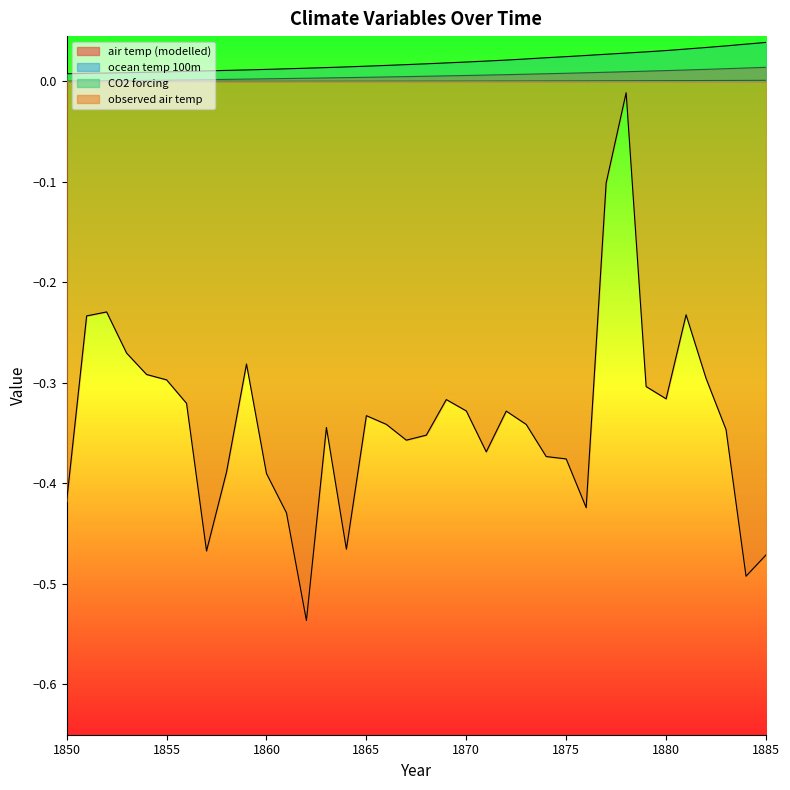

Is the value of observed air temp at 1863 greater than the value of air temp (modelled) at 1851?

No